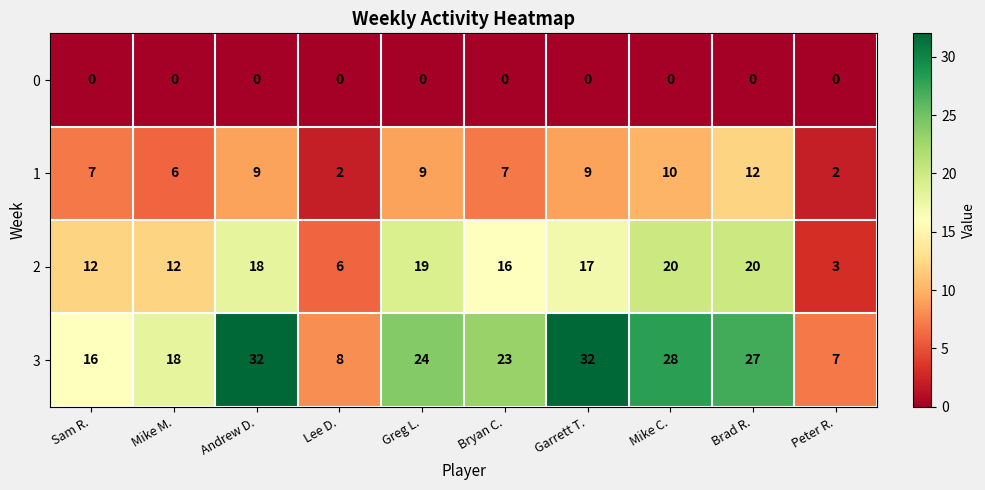

How many series are shown in this chart?

4